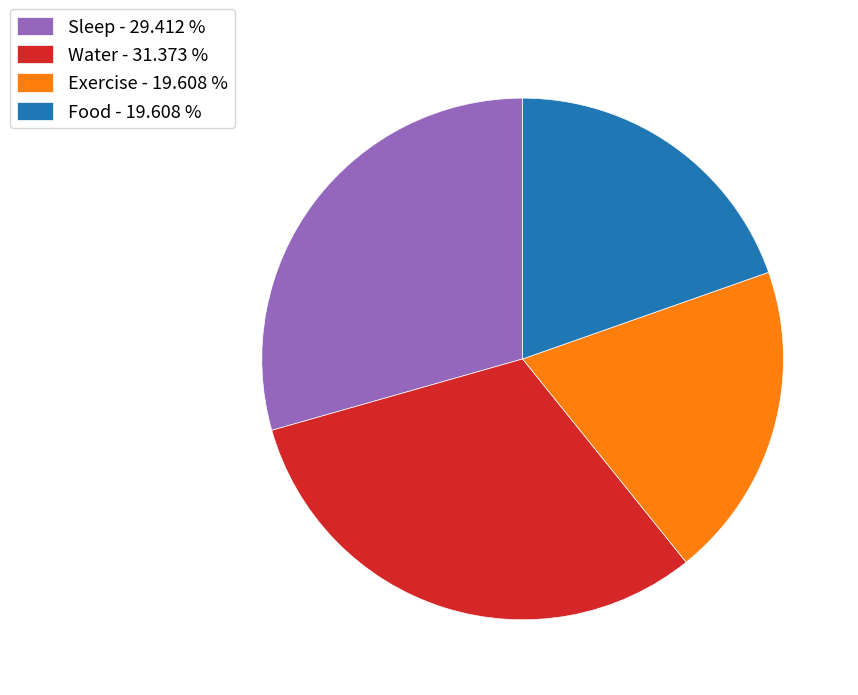

Which slice is the largest?

Water - 31.373 %